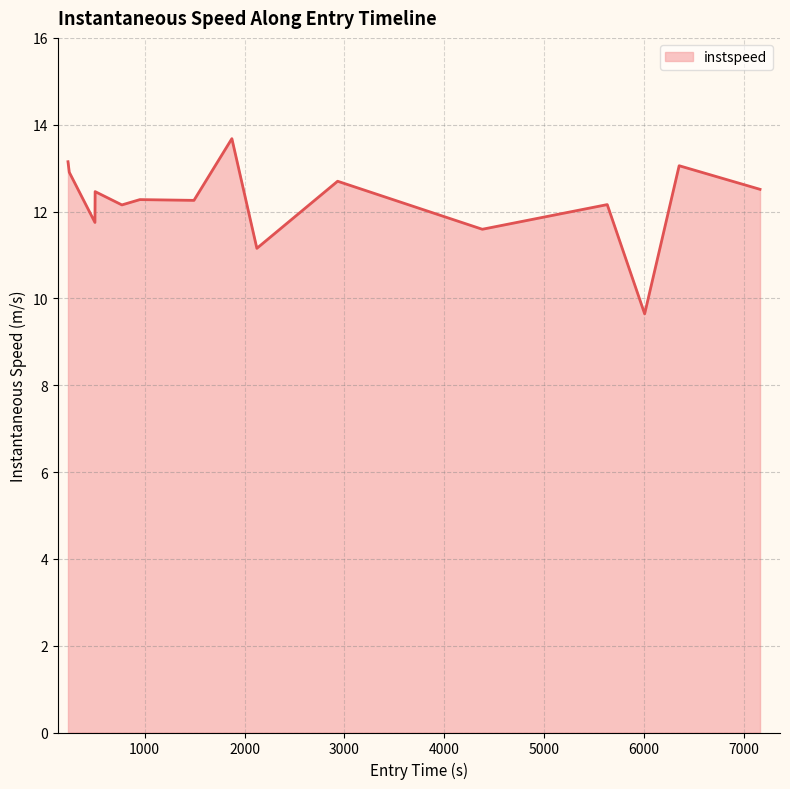

What is the maximum value shown in the chart?

13.7